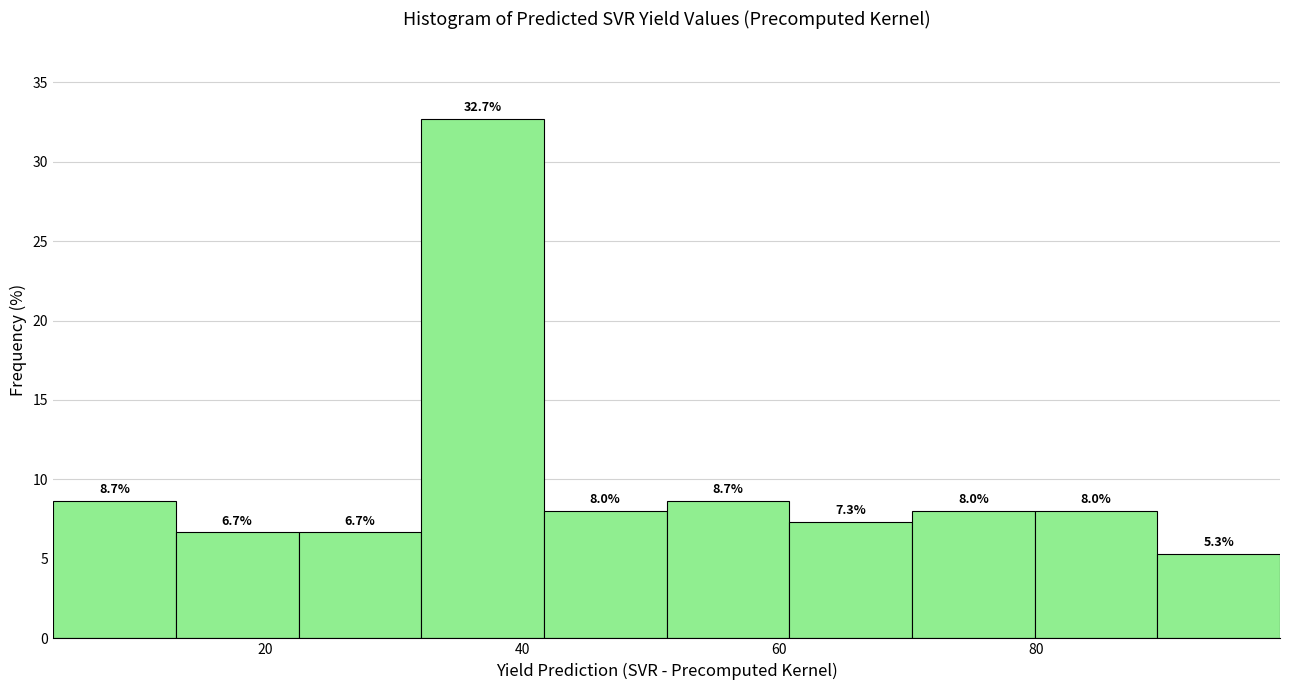

Over which range of the x-axis is the bar tallest?

32 to 42